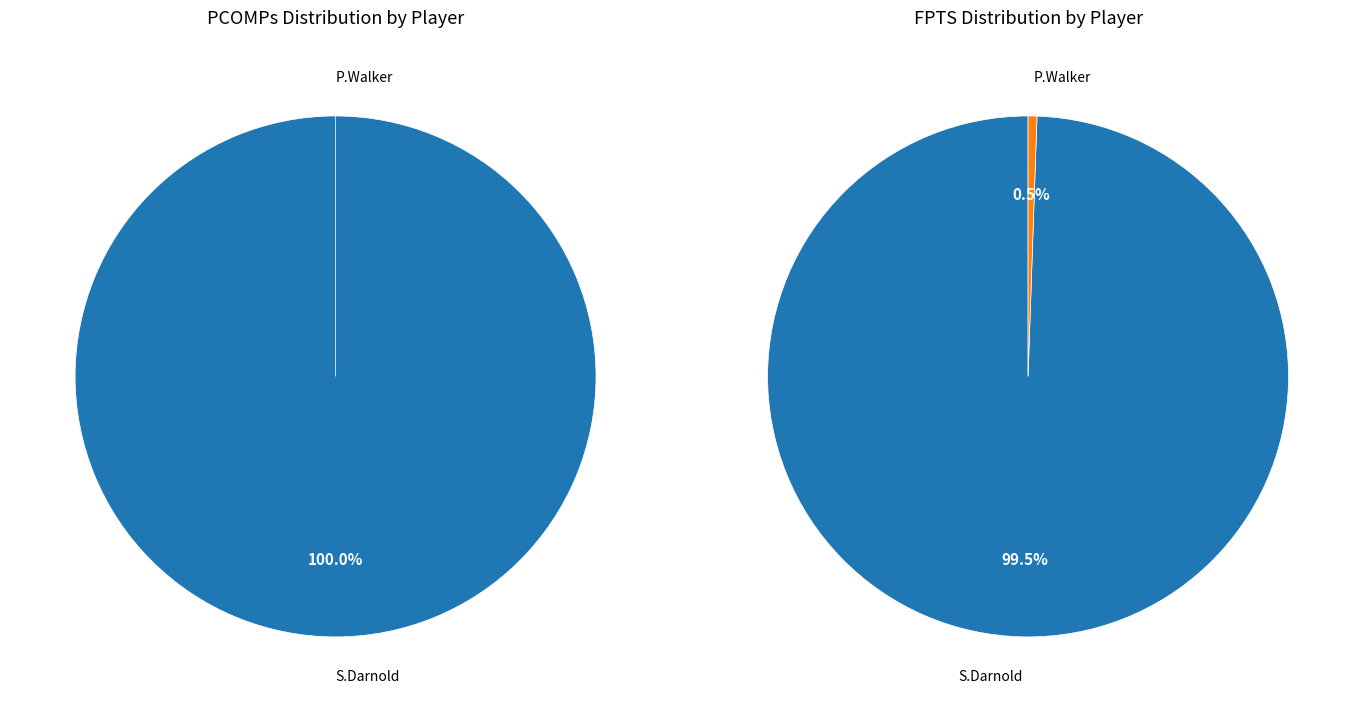

Which category has the biggest portion of the pie?

S.Darnold